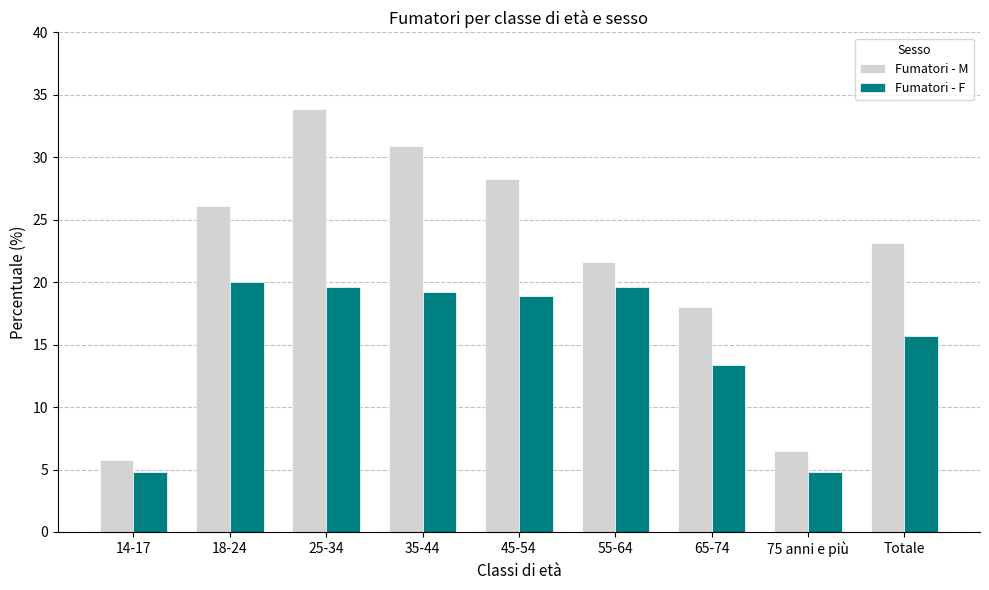

How many series are shown in this chart?

2